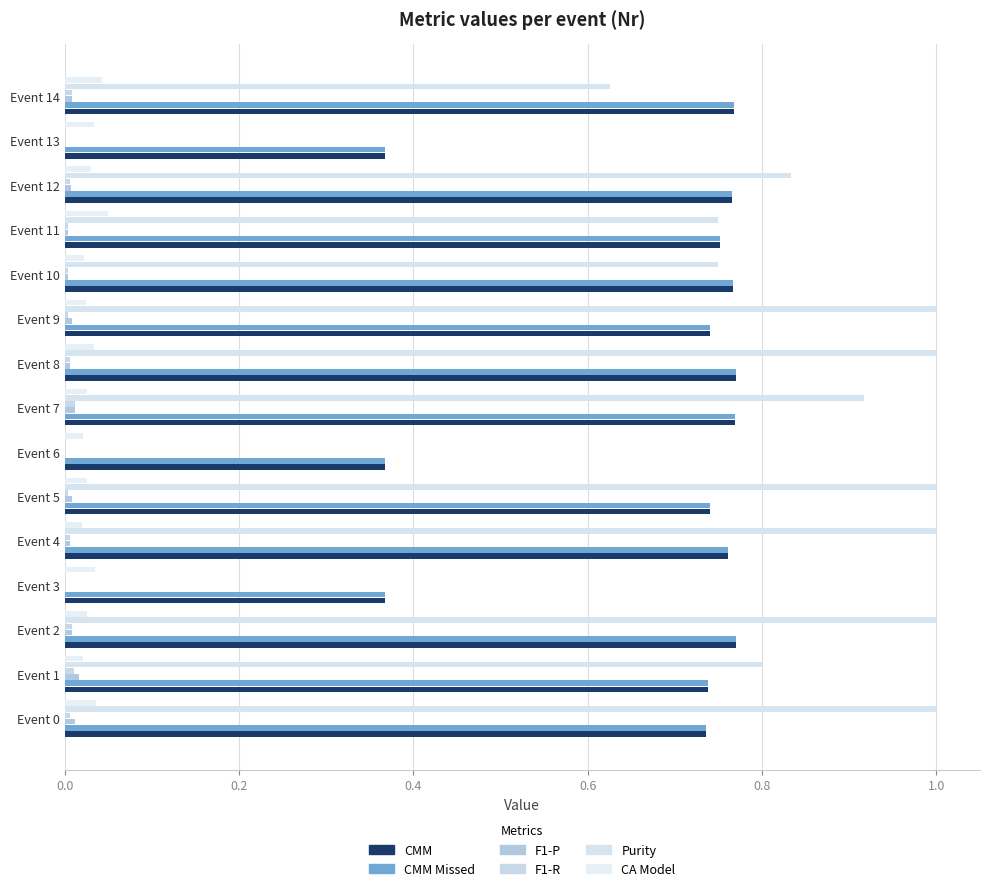

Count the number of categories in the chart.

15